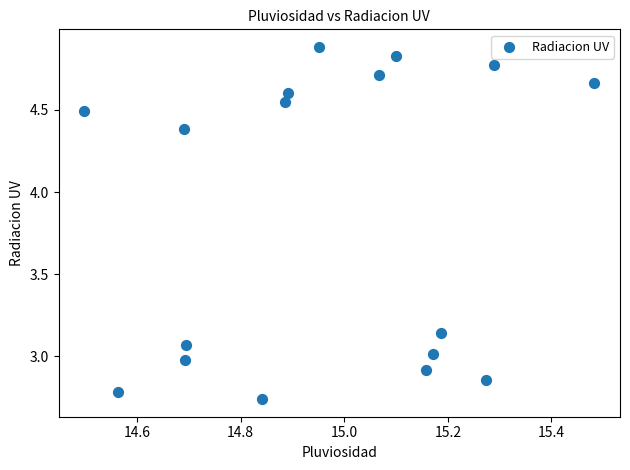

What is the range of X values (max minus min)?

1.0